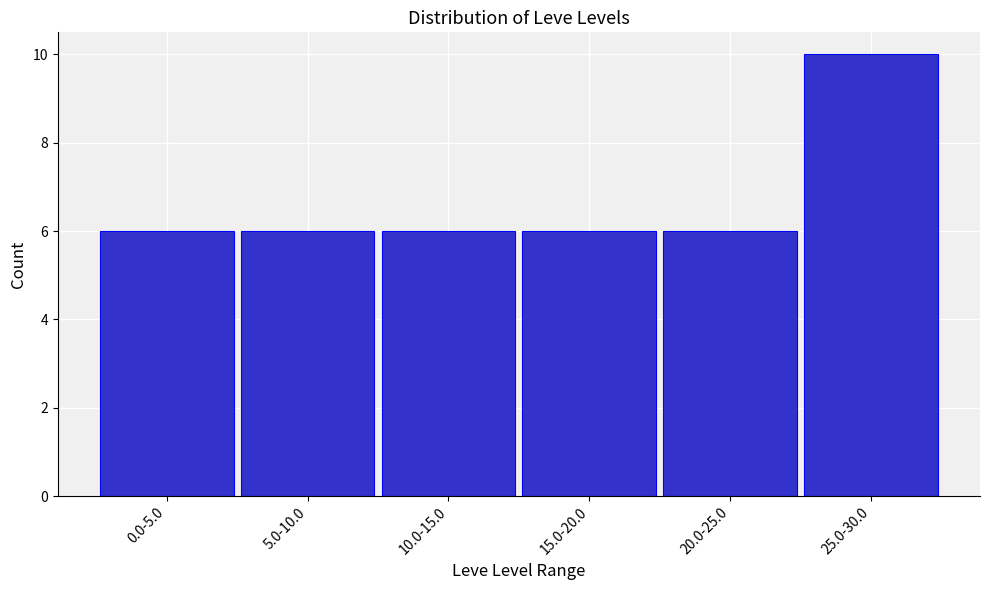

Reading right to left, what are all the values shown in this chart?

25.0-30.0=10	20.0-25.0=6	15.0-20.0=6	10.0-15.0=6	5.0-10.0=6	0.0-5.0=6